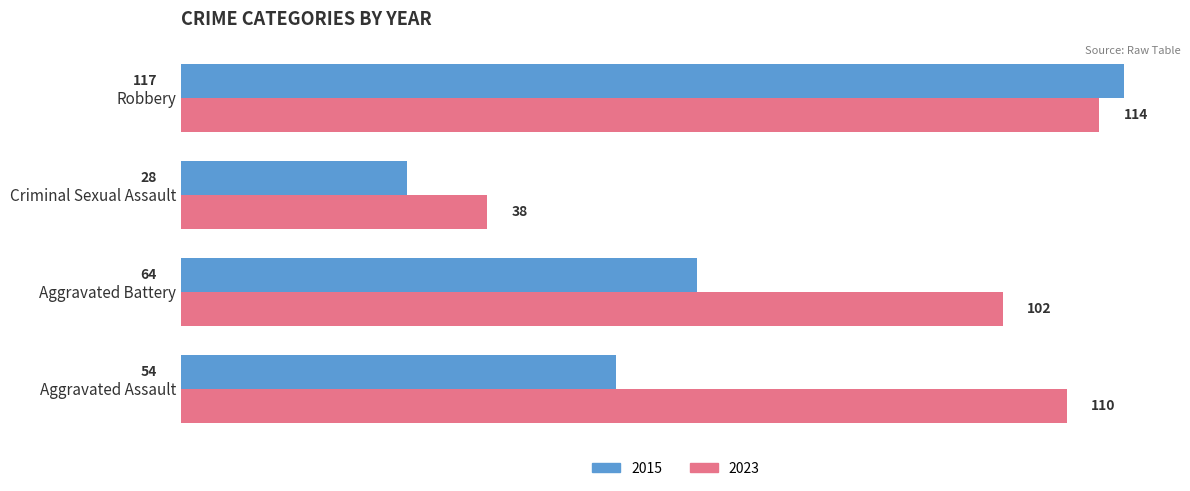

How many 2015 values are between 54 and 117?

3